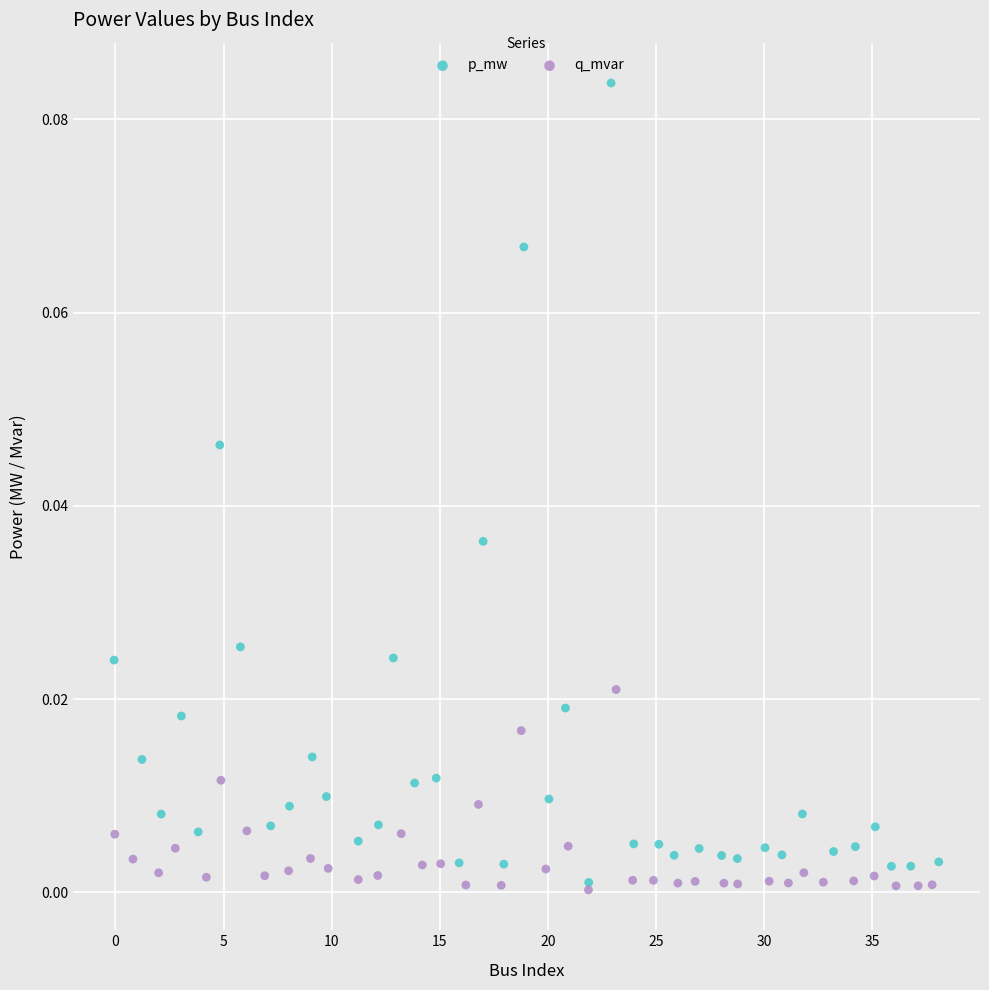

Which series contains the lowest Y value?

q_mvar